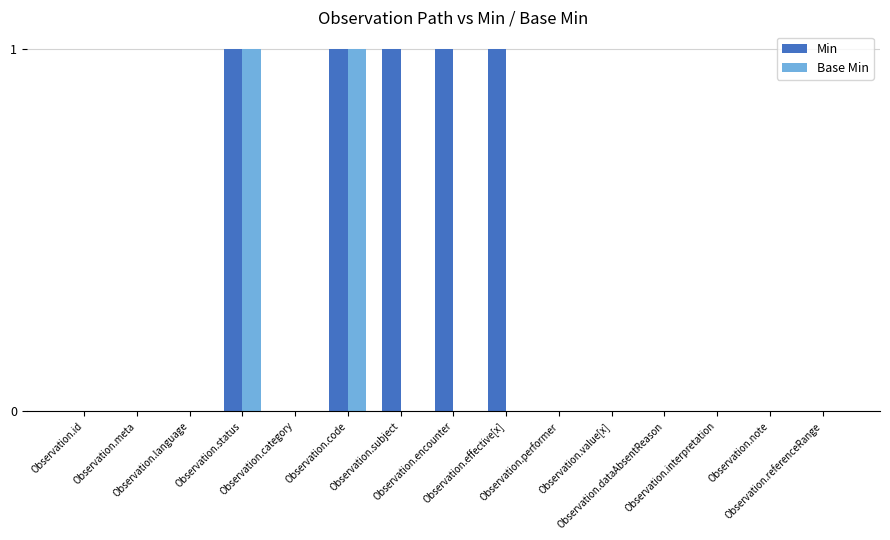

Count the number of data series in this chart.

2